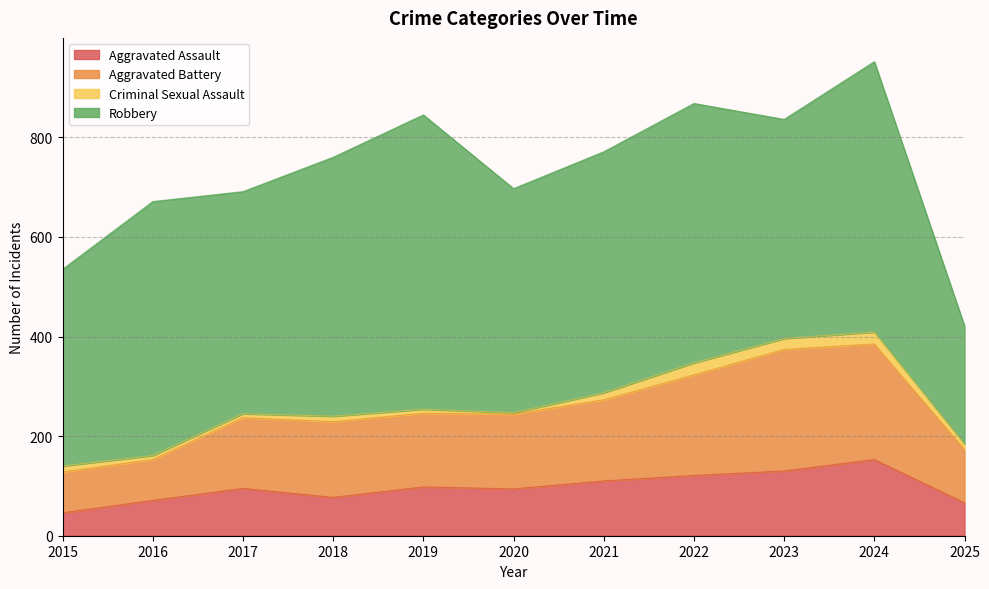

What is the maximum value for Aggravated Assault?

153